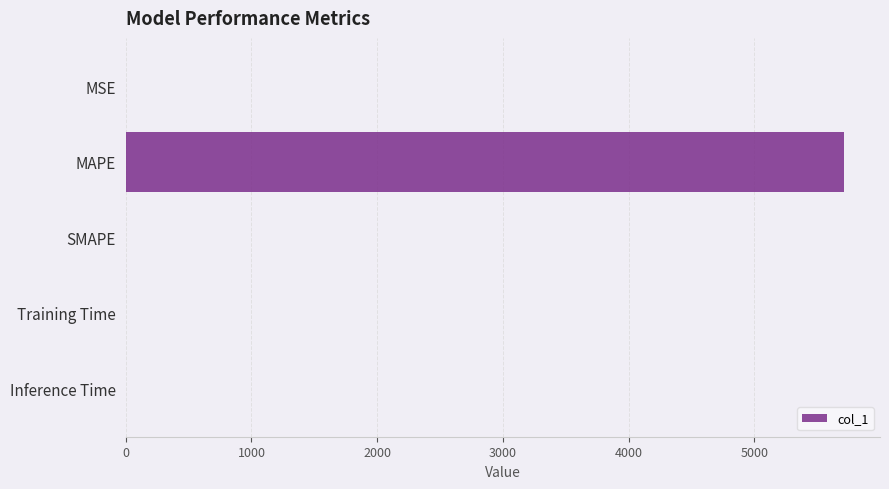

What is the greatest value displayed?

5714.2